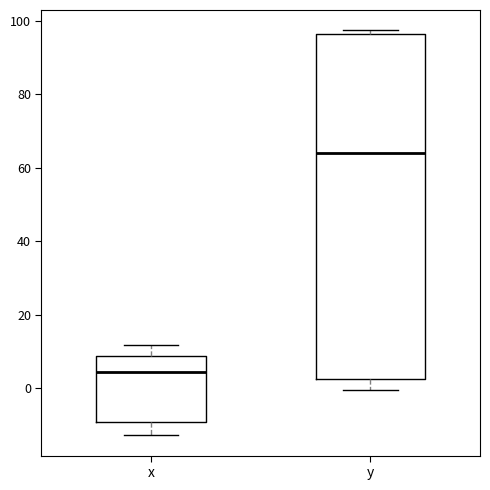

Reading left to right, read every box against the y-axis: the position of its median line, the range the box covers, and the ends of its whiskers. The values are not printed on the chart, so give them approximately, as read against the axis.

x: median 4, box -10 to 8, whiskers -12 to 12
y: median 64, box 2 to 96, whiskers 0 to 98